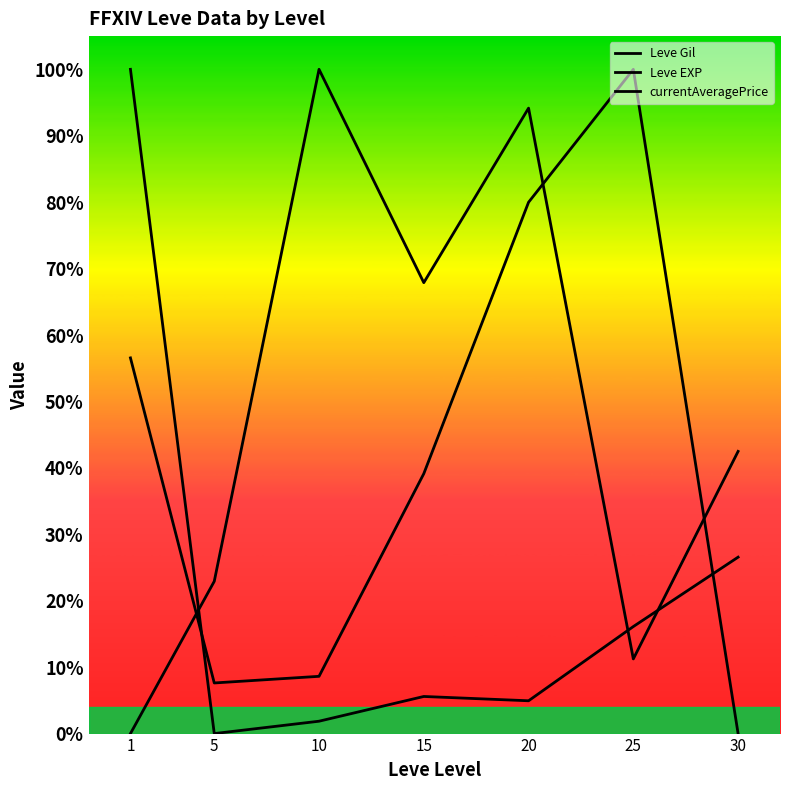

Does the chart have visible grid lines?

No